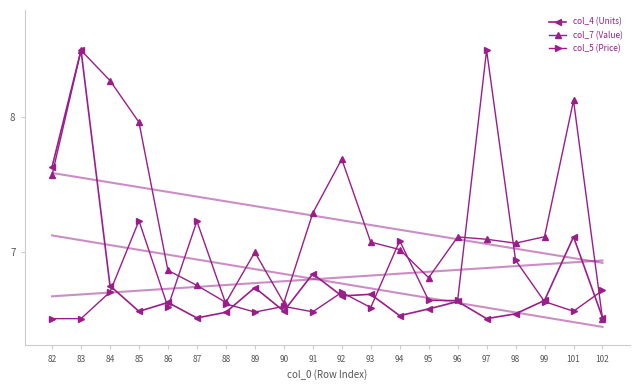

The value of col_4 (Units) at 94 is 6.5. True or false?

True